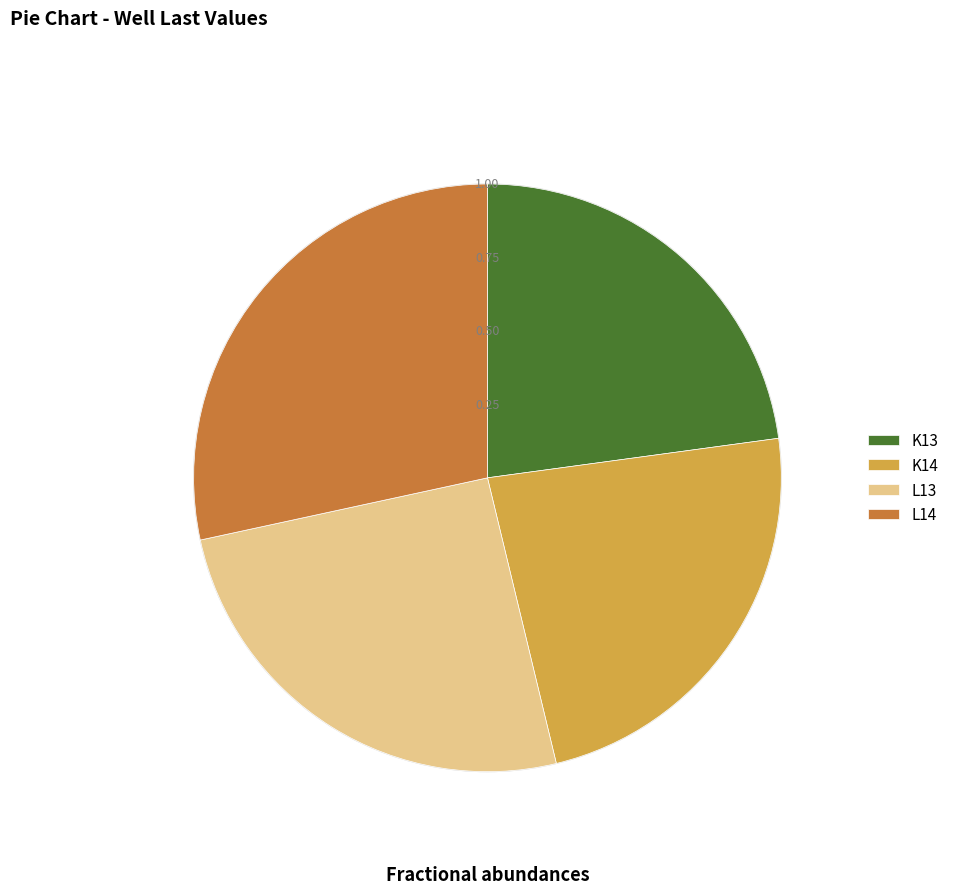

Do L13 and K13 together represent more than half of the pie?

No